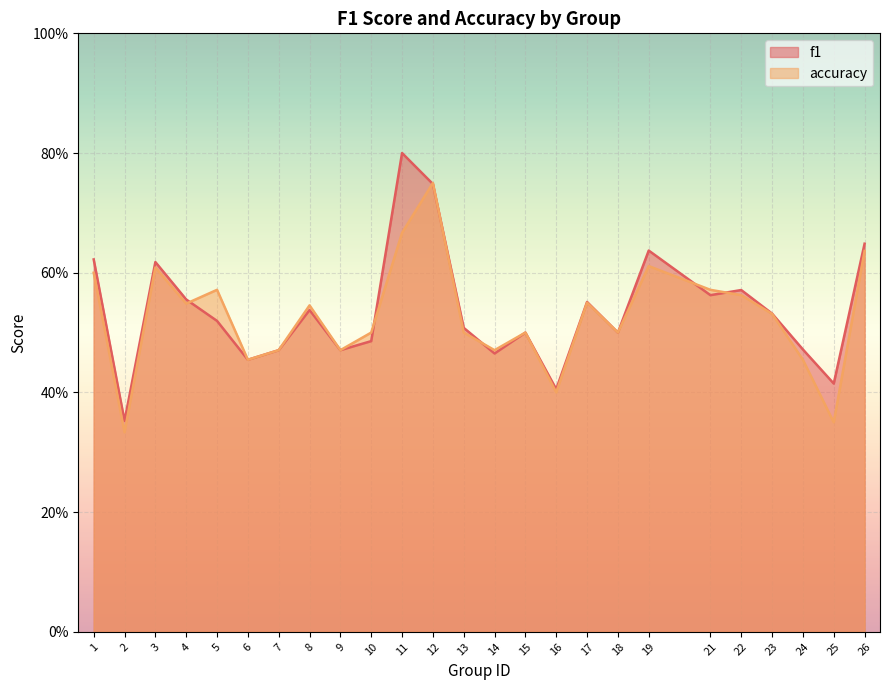

Where is the first local maximum for accuracy?

3